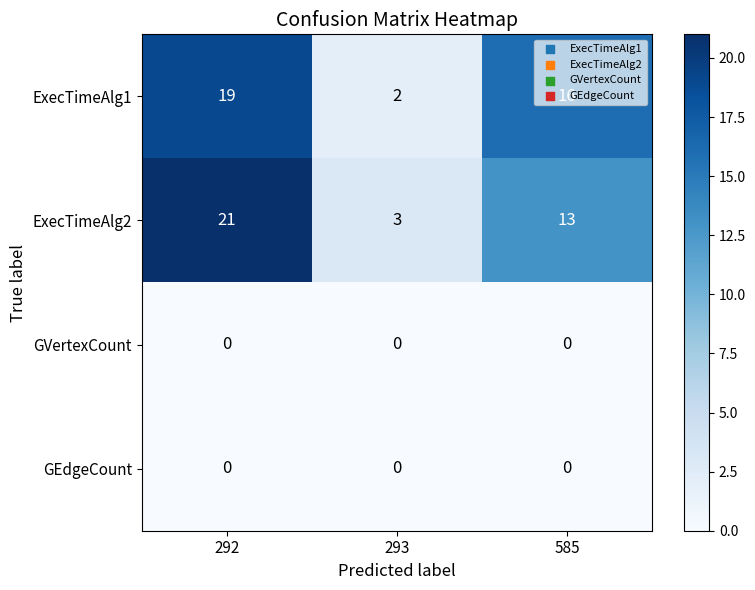

Read the ExecTimeAlg1 value at 292, to the nearest 5.

20